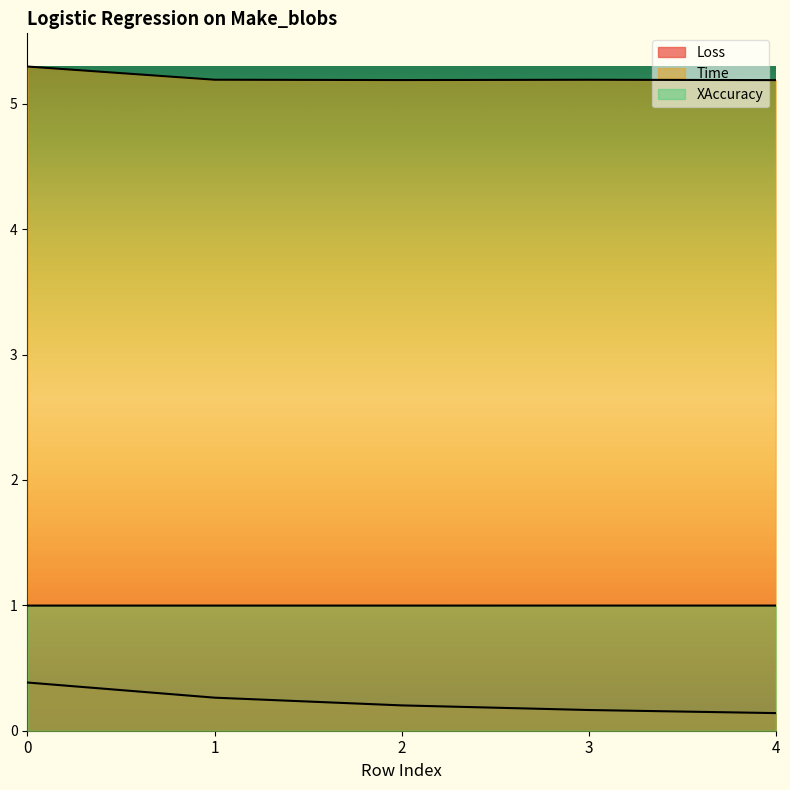

Reading right to left, list all the values displayed in this chart.

Loss: 4=0.1	3=0.2	2=0.2	1=0.3	0=0.4
Time: 4=5.2	3=5.2	2=5.2	1=5.2	0=5.3
XAccuracy: 4=1.0	3=1.0	2=1.0	1=1.0	0=1.0